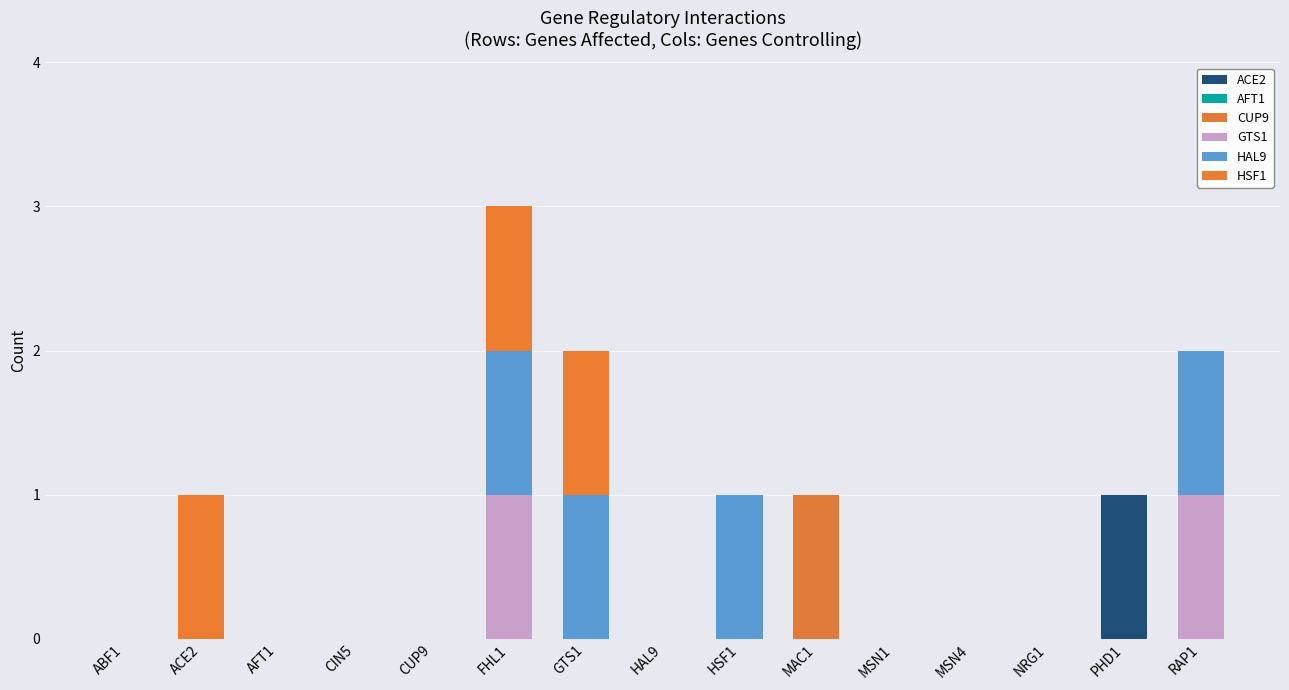

Which series has the largest total across all categories?

HAL9